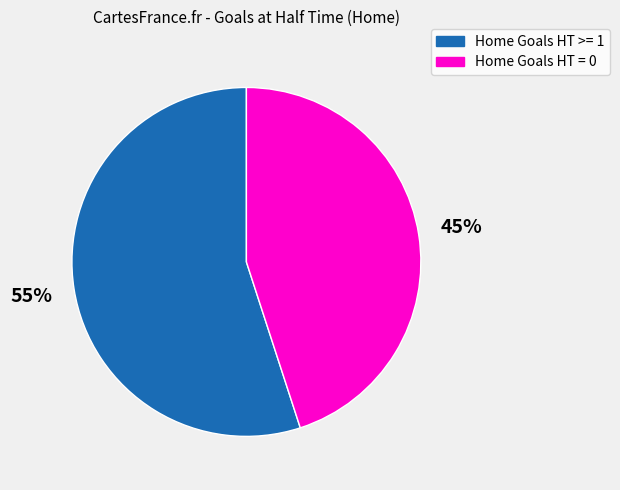

To the nearest percent, what is the difference between the largest and smallest slice percentages?

10%